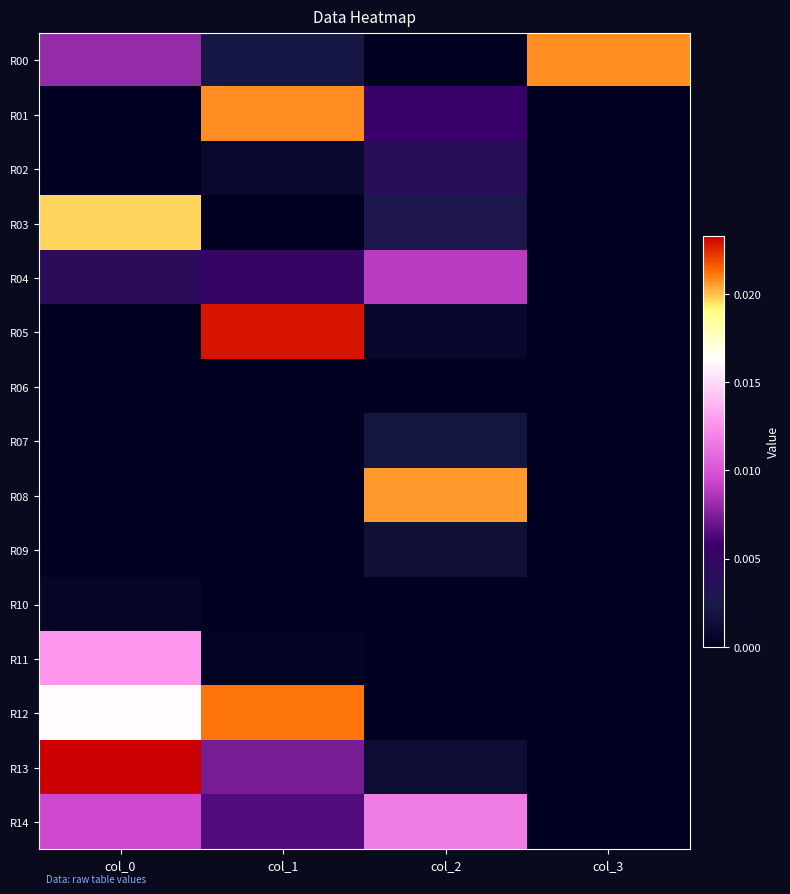

Which series has the largest total across all categories?

R12